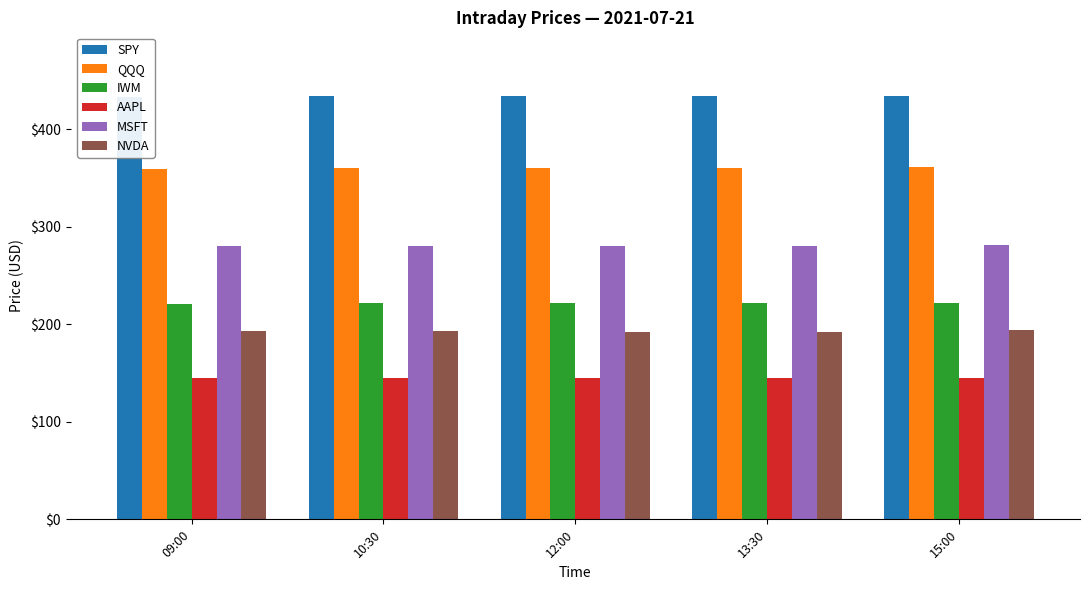

Rank the categories by MSFT value from highest to lowest.

15:00, 10:30, 09:00, 13:30, 12:00